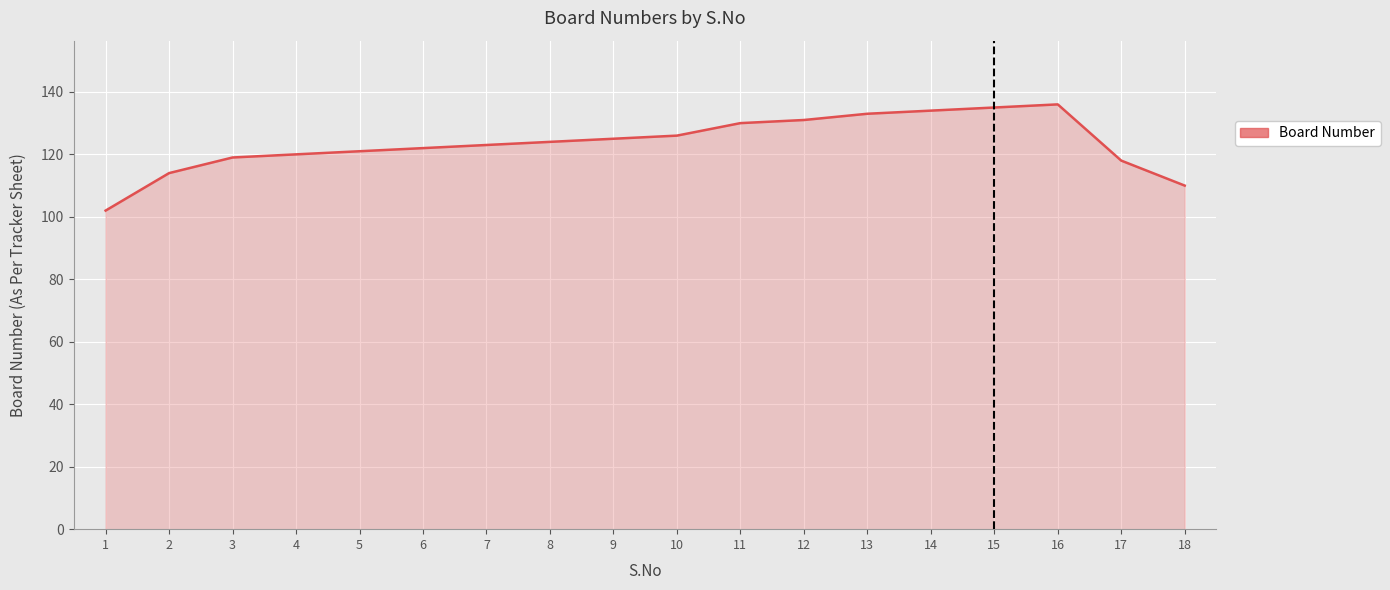

What is the difference between the second highest and minimum values?

33